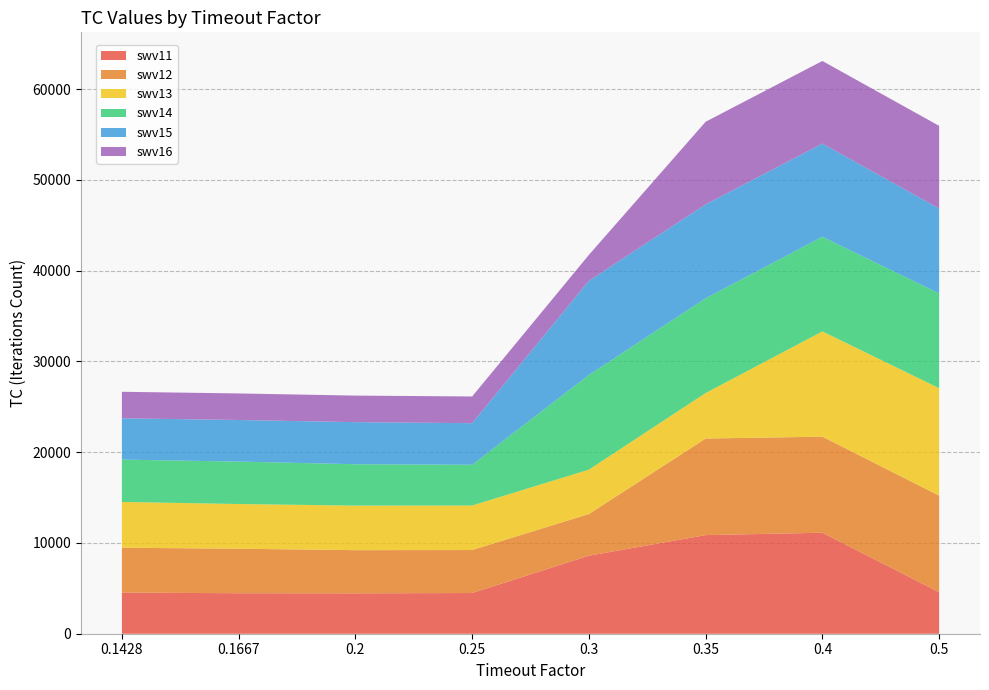

Reading left to right, transcribe all the data shown in this chart.

swv11: 0.1428=4534	0.1667=4461	0.2=4449	0.25=4485	0.3=8596	0.35=10864	0.4=11125	0.5=4576
swv12: 0.1428=4940	0.1667=4904	0.2=4755	0.25=4735	0.3=4591	0.35=10638	0.4=10582	0.5=10638
swv13: 0.1428=5043	0.1667=4923	0.2=4909	0.25=4903	0.3=4886	0.35=5014	0.4=11598	0.5=11836
swv14: 0.1428=4663	0.1667=4677	0.2=4559	0.25=4490	0.3=10437	0.35=10437	0.4=10423	0.5=10437
swv15: 0.1428=4548	0.1667=4581	0.2=4636	0.25=4582	0.3=10367	0.35=10343	0.4=10265	0.5=9358
swv16: 0.1428=2924	0.1667=2924	0.2=2924	0.25=2941	0.3=2857	0.35=9103	0.4=9103	0.5=9103